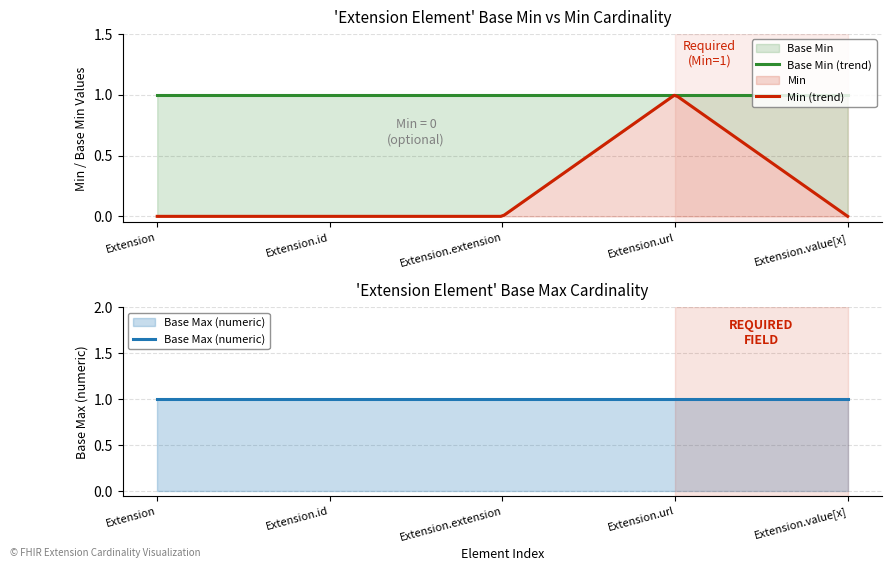

How many values in the Min series exceed 0?

1